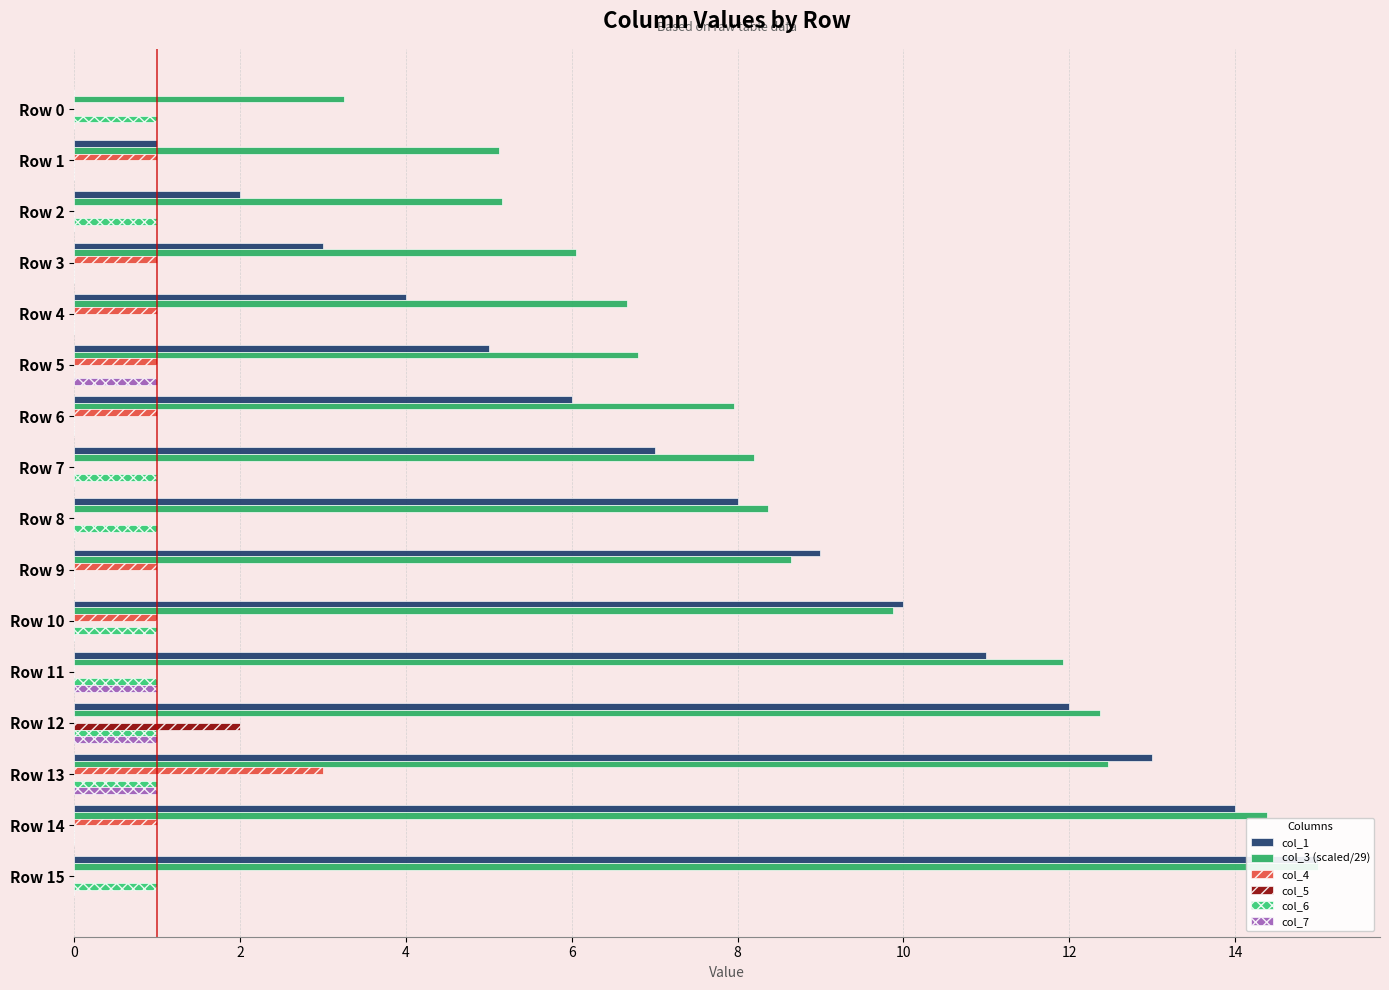

What is the value of the col_4 bar at the 2nd from the left?

1.0